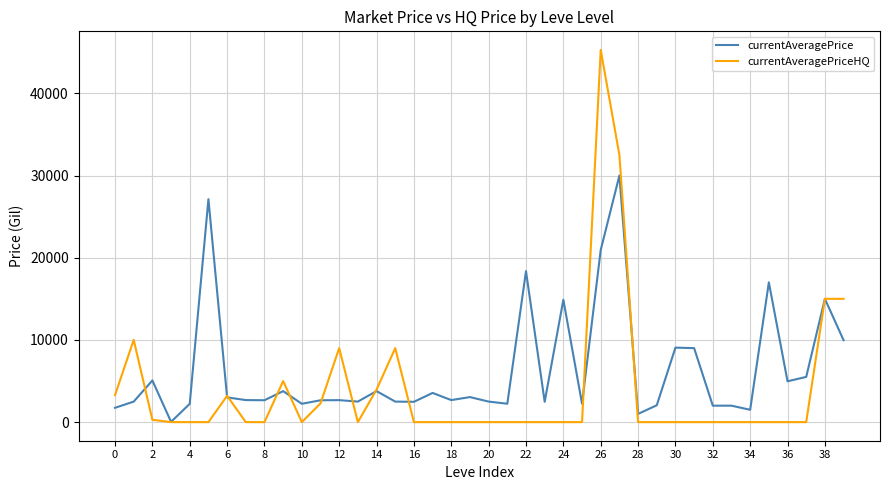

Which series has the largest total across all categories?

currentAveragePrice